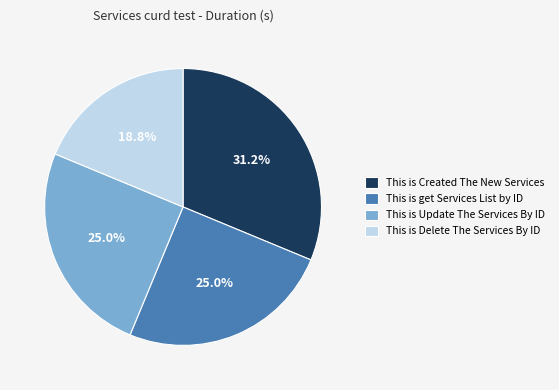

How many slices are in this pie chart?

4